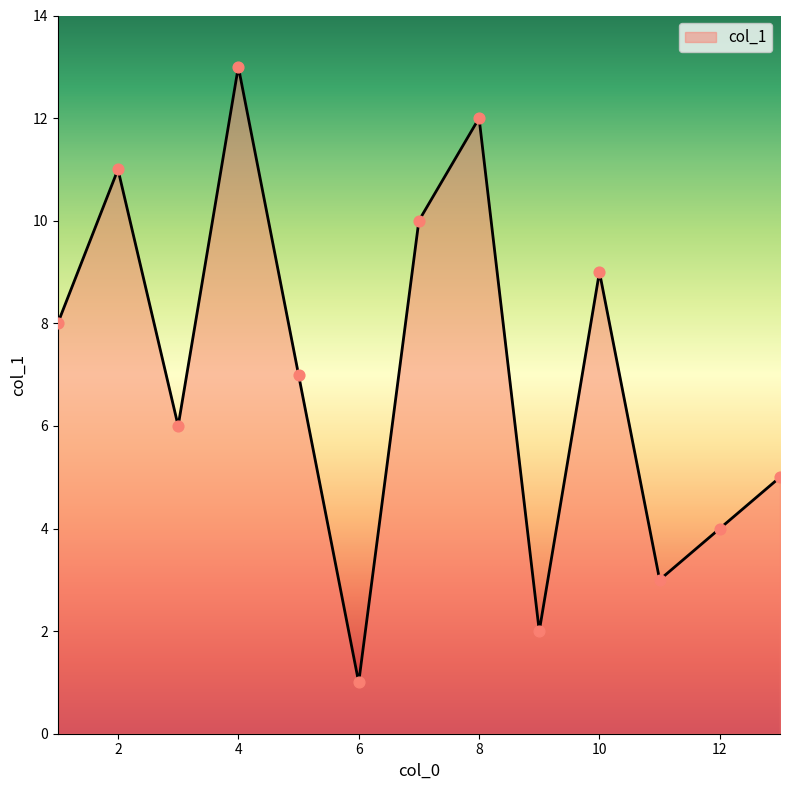

What is the maximum value shown in the chart?

13